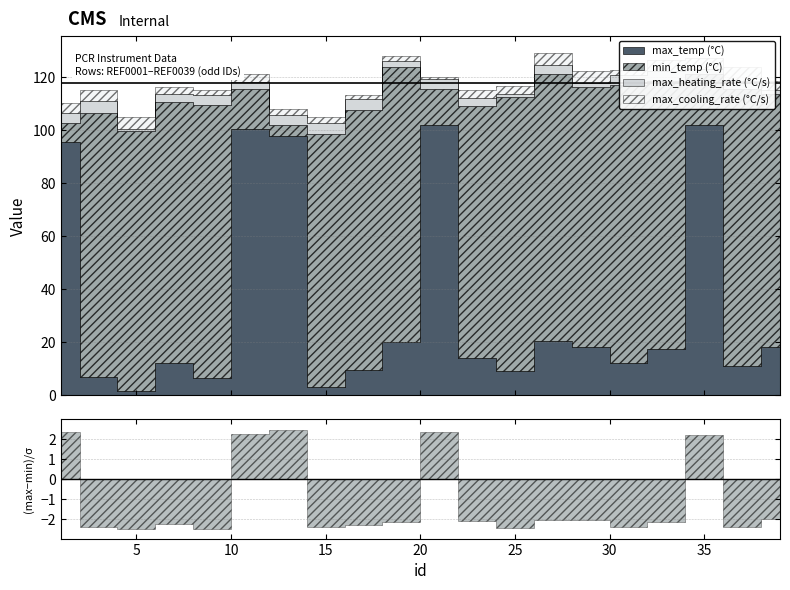

What is the sum of the min_temp (°C) values at 17 and 29?

196.0